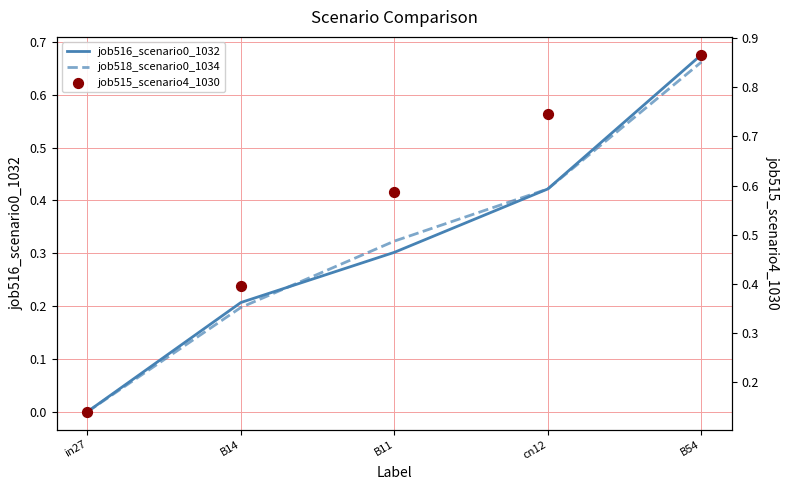

Is the value of job515_scenario4_1030 at B11 greater than the value of job518_scenario0_1034 at B11?

Yes